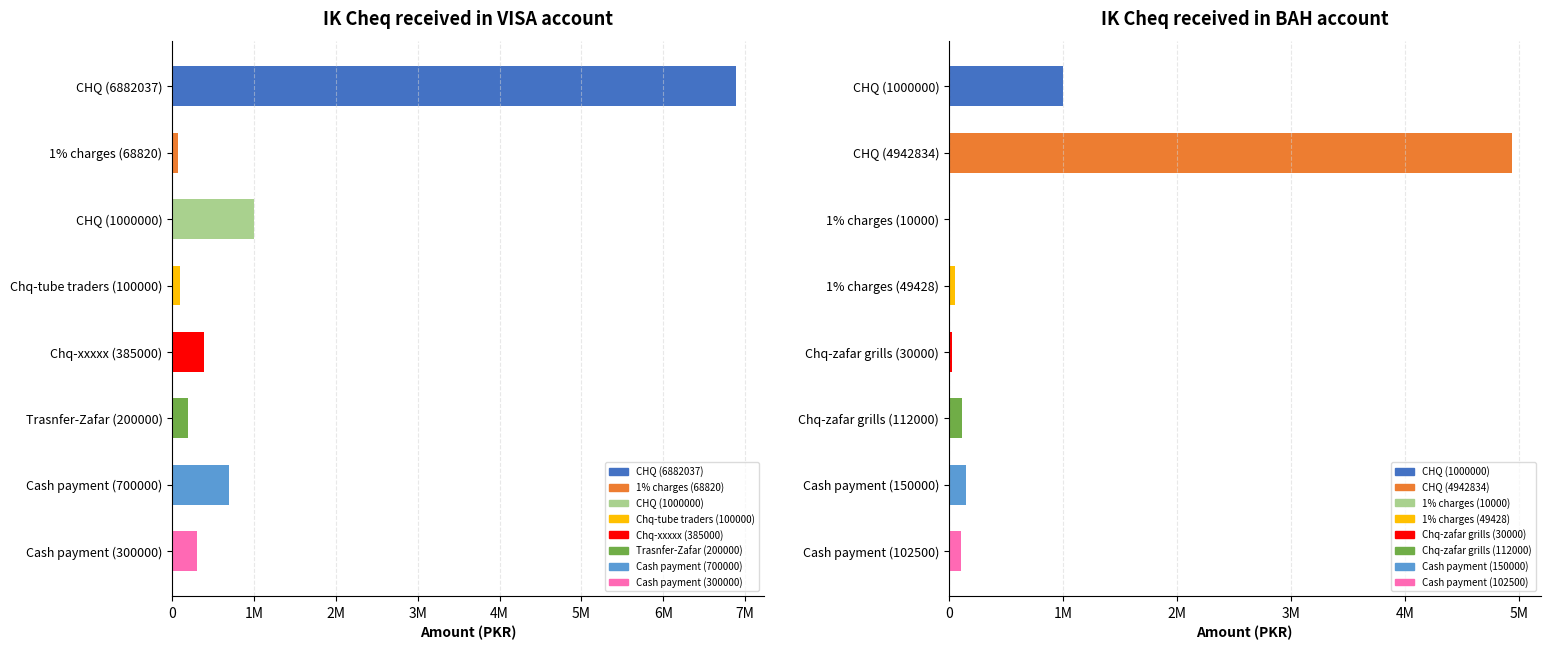

Reading left to right, list all the values displayed in this chart.

IK Cheq rec in account of VISA: 6882037.0	68820.4	1000000.0	100000.0	385000.0	200000.0	700000.0	300000.0
IK Cheq rec in account of BAH: 1000000.0	4942834.0	10000.0	49428.3	30000.0	112000.0	150000.0	102500.0